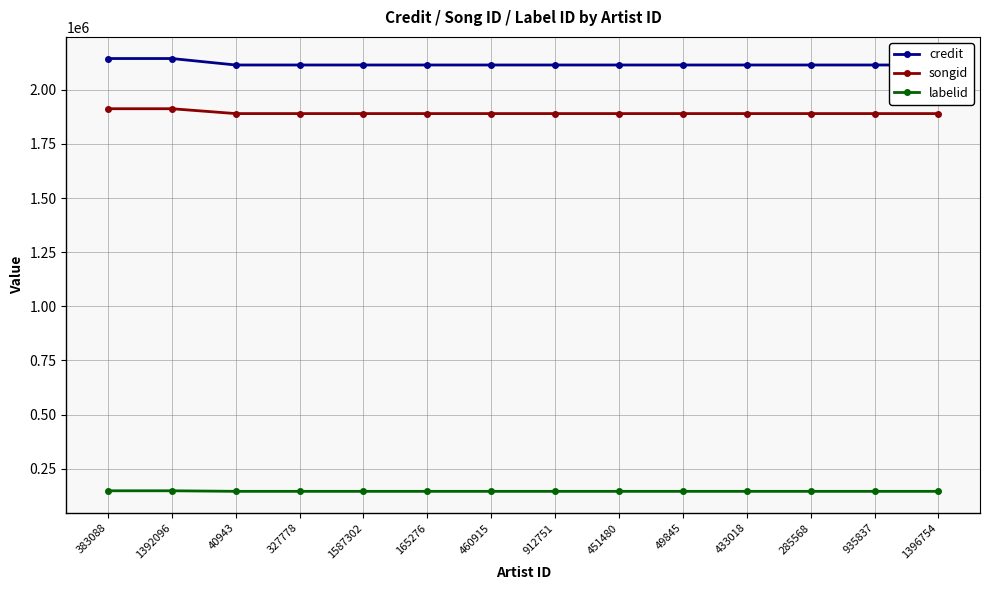

Is this an area chart (filled region under the line)?

No